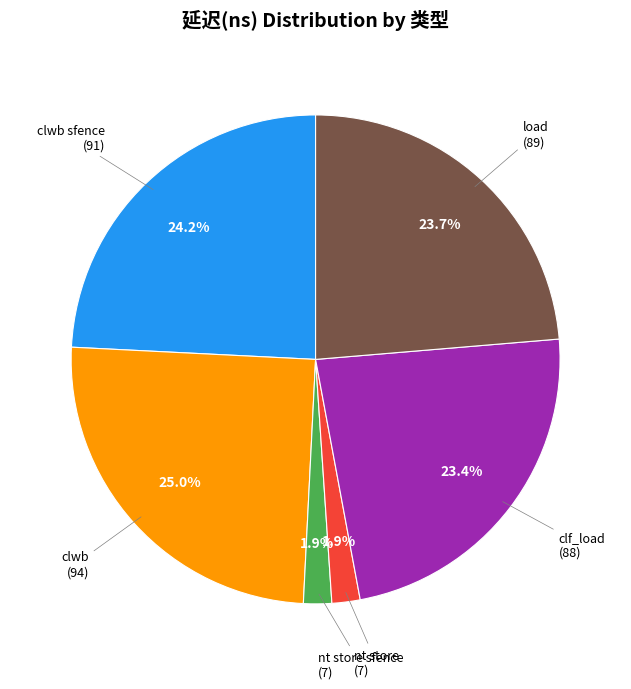

Count the number of slices in the pie.

6